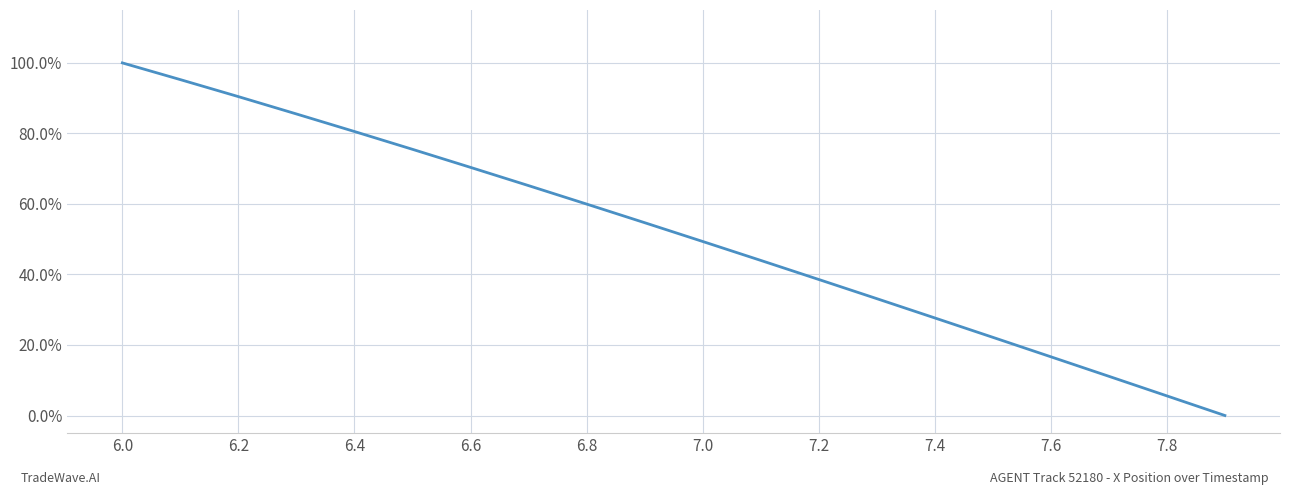

Reading left to right, extract all data points from this chart.

1.0	1.0	0.9	0.9	0.8	0.8	0.7	0.7	0.6	0.5	0.5	0.4	0.4	0.3	0.3	0.2	0.2	0.1	0.1	0.0